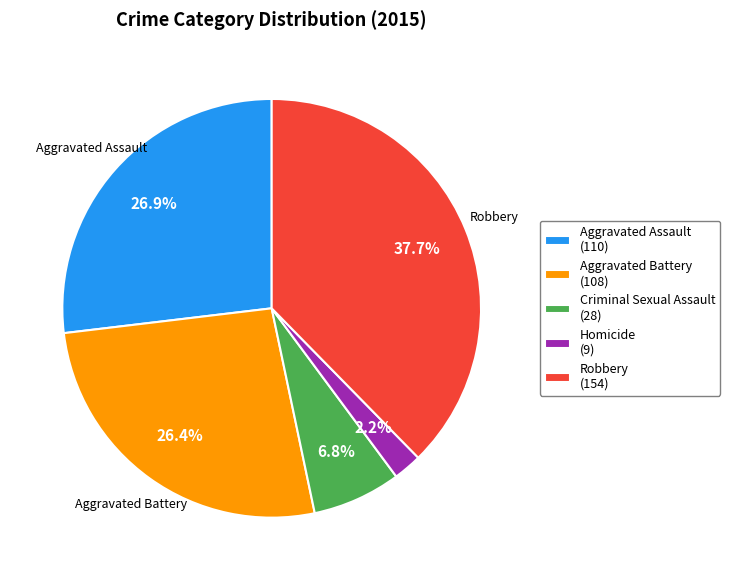

Is there any slice that represents more than half of the pie?

No